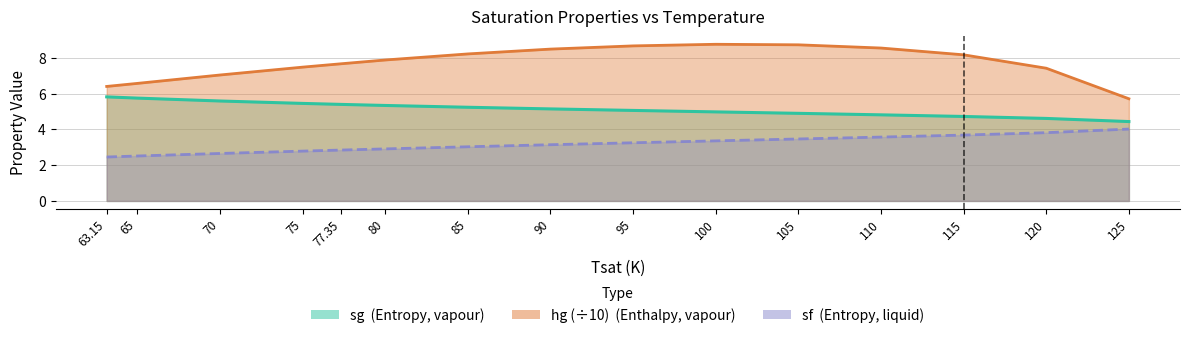

At which label is sf closest to 3?

85